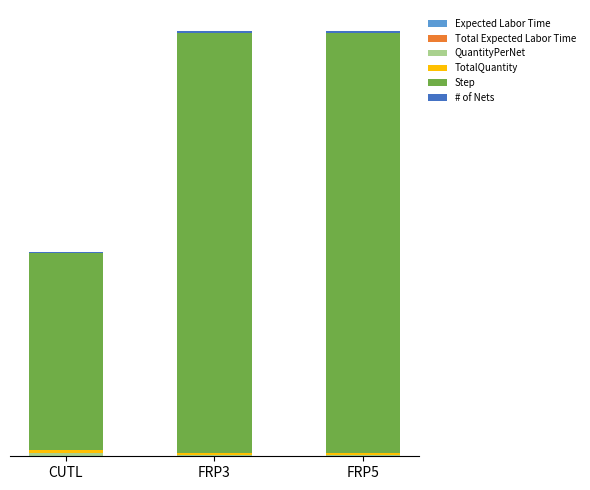

Are the bars horizontal?

No